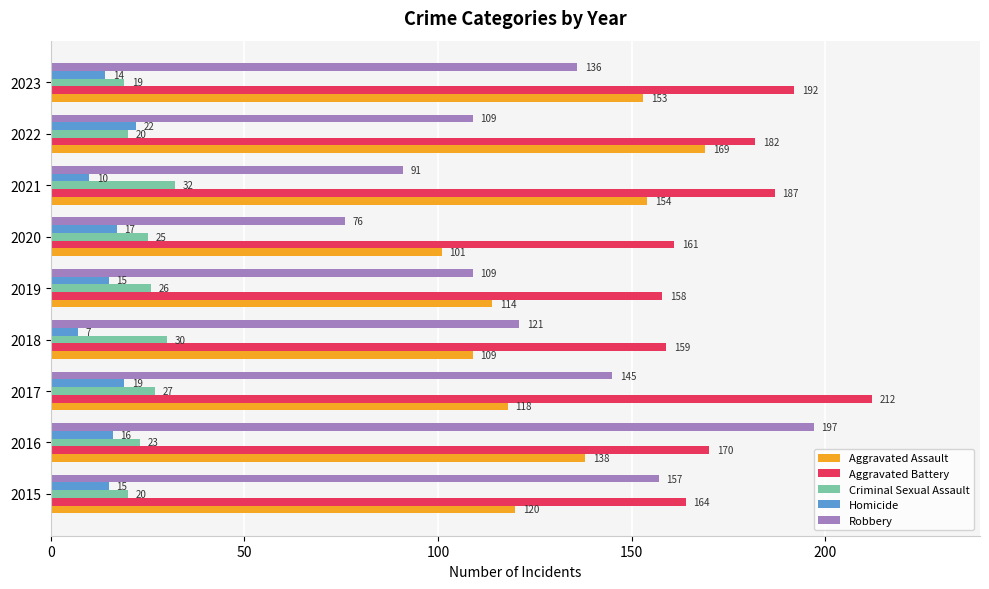

Where is Aggravated Battery nearest to the value 185?

2021